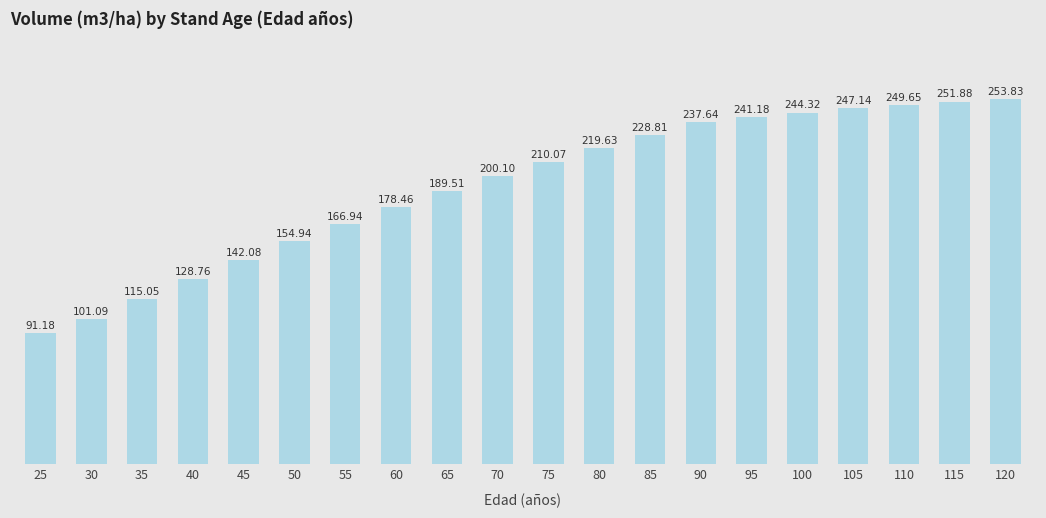

Between 110 and 30, which is larger?

110